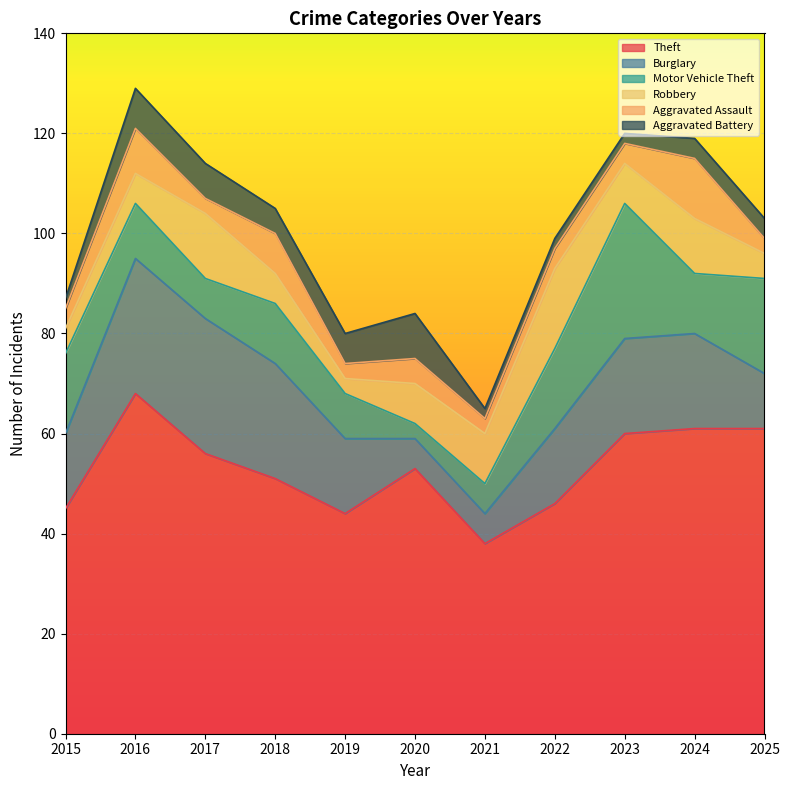

Reading left to right, transcribe all the data shown in this chart.

Theft: 45	68	56	51	44	53	38	46	60	61	61
Burglary: 15	27	27	23	15	6	6	15	19	19	11
Motor Vehicle Theft: 16	11	8	12	9	3	6	16	27	12	19
Robbery: 5	6	13	6	3	8	10	16	8	11	5
Aggravated Assault: 4	9	3	8	3	5	3	4	4	12	3
Aggravated Battery: 2	8	7	5	6	9	2	2	2	4	4